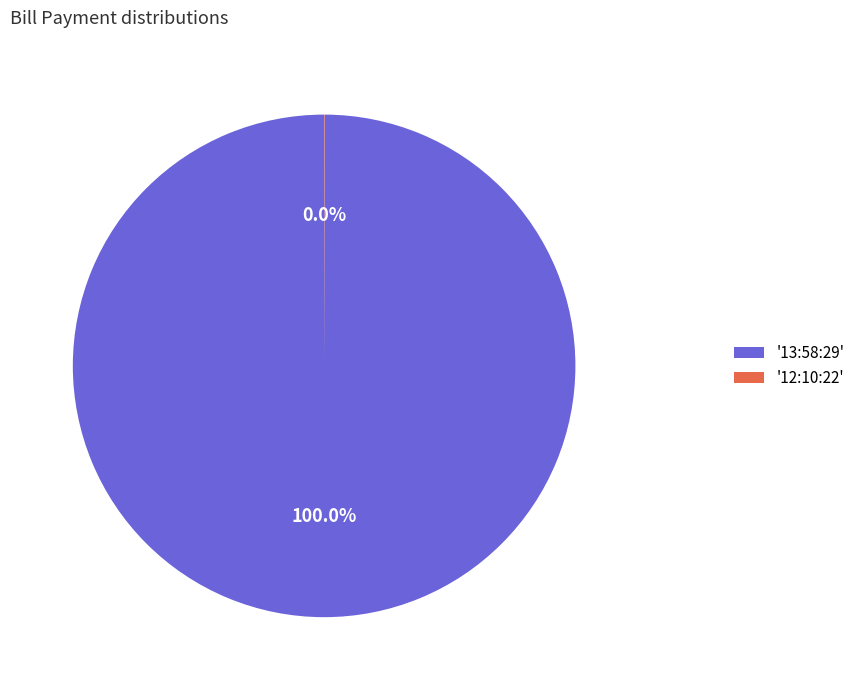

Does '13:58:29' account for over 50% of the chart?

Yes